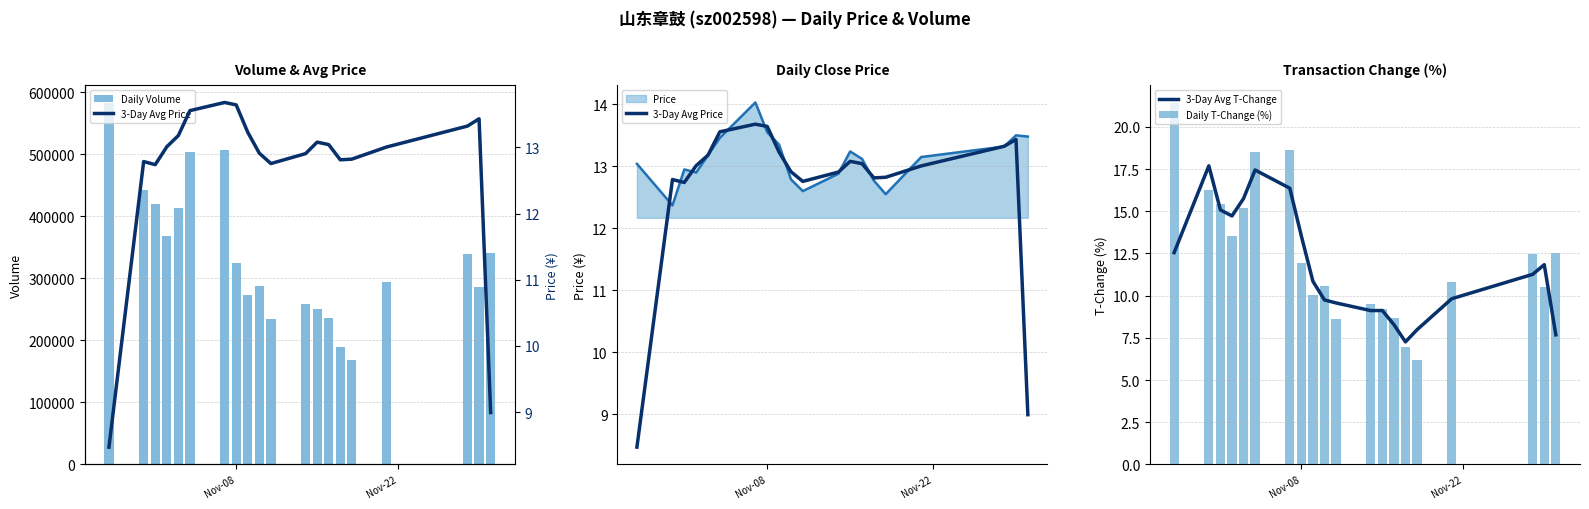

Which series has the largest total across all categories?

Daily Volume